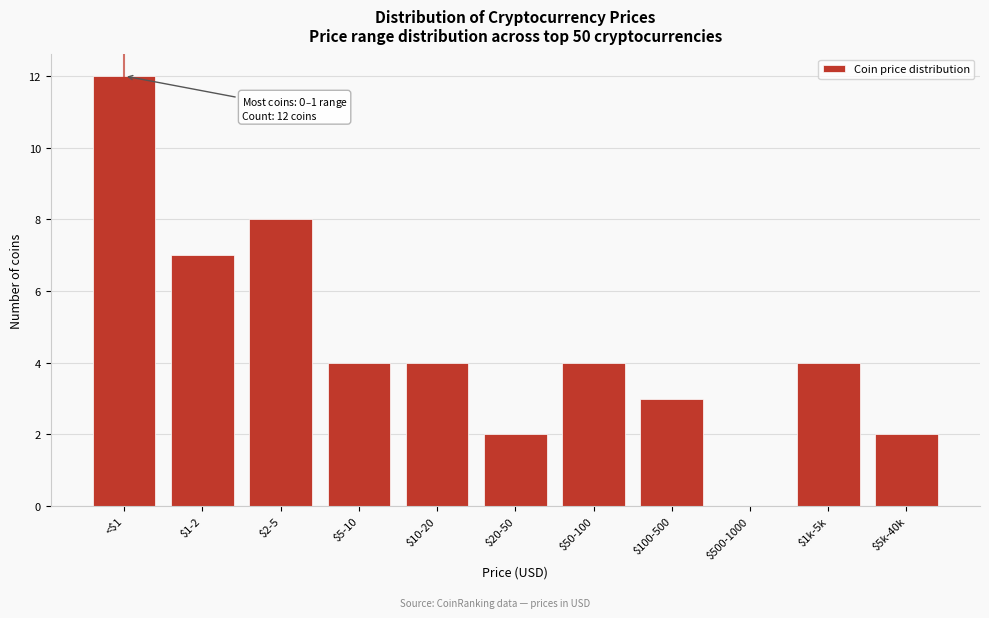

Where is the data nearest to the value 6?

$1-2